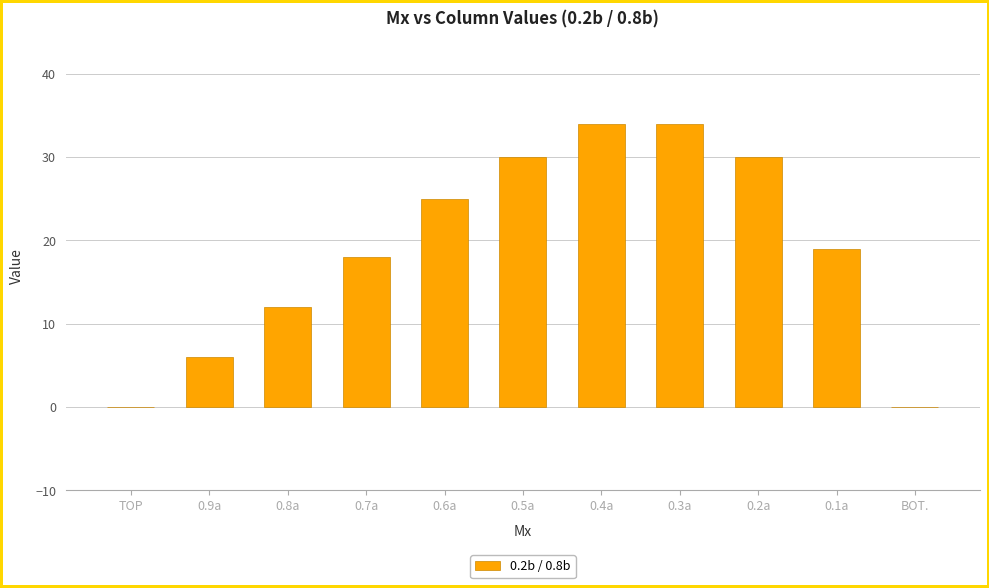

Reading left to right, list all the values displayed in this chart.

0	6	12	18	25	30	34	34	30	19	0